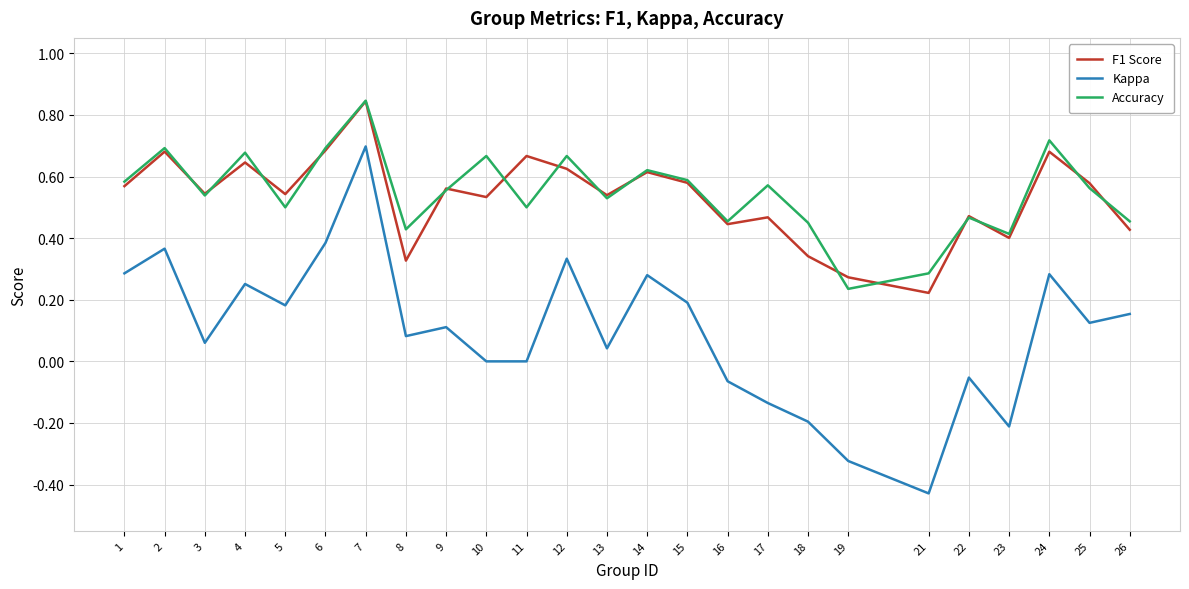

How many lines are shown in the chart?

3